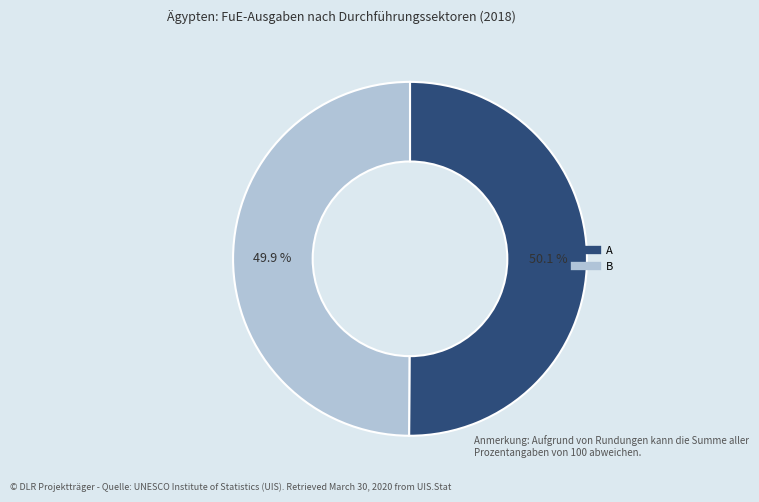

Approximately how many times larger is the value at B compared to A?

1.0